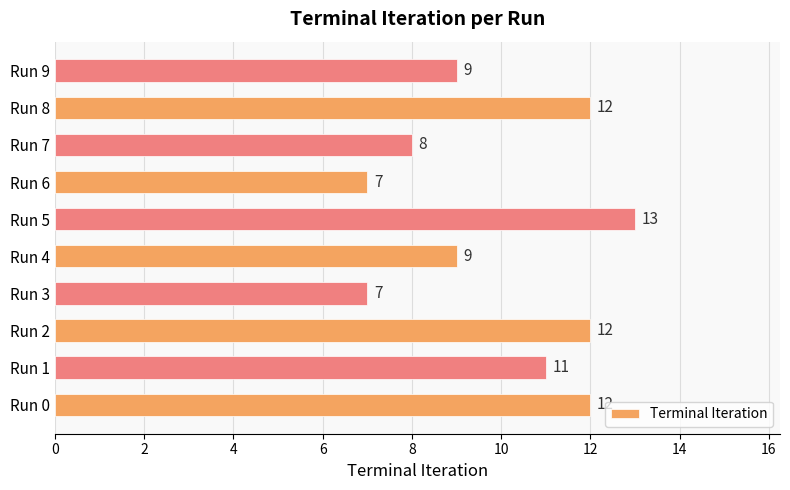

What is the difference between the values at Run 1 and Run 3?

4